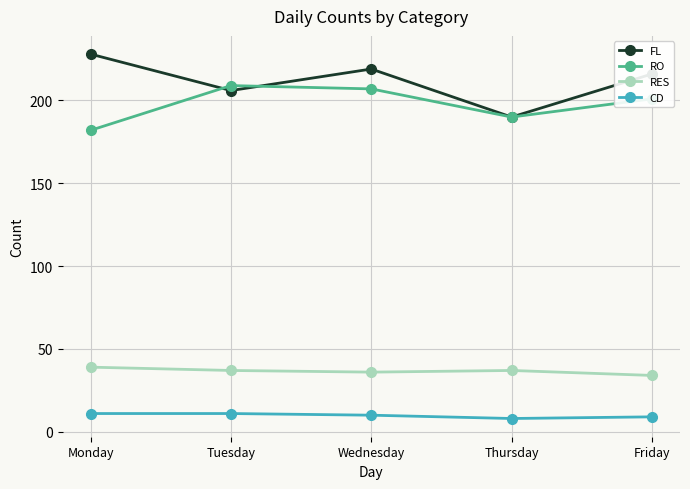

What is the difference between the highest and lowest values at Thursday?

182